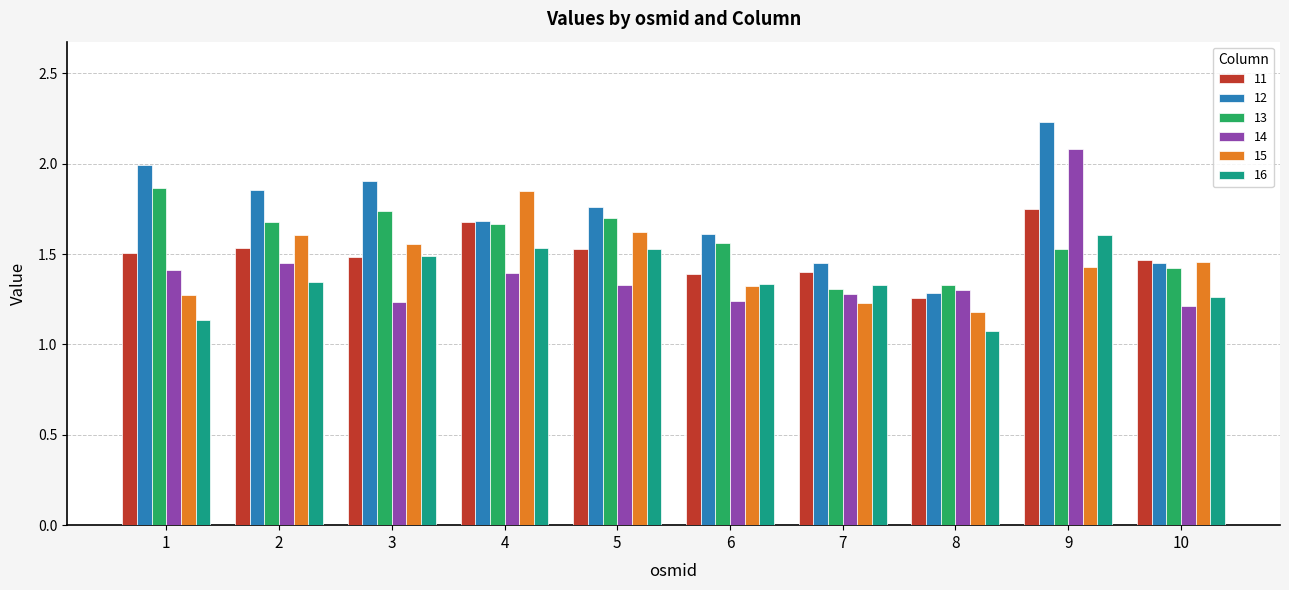

Is it true that 14 equals 1.4 at 1?

True